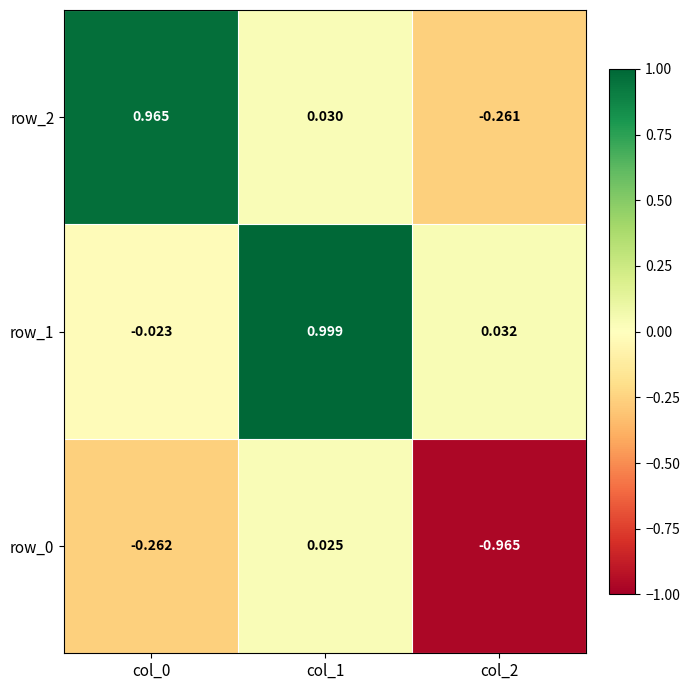

Is the value of row_2 at col_0 greater than the value of row_1 at col_0?

Yes